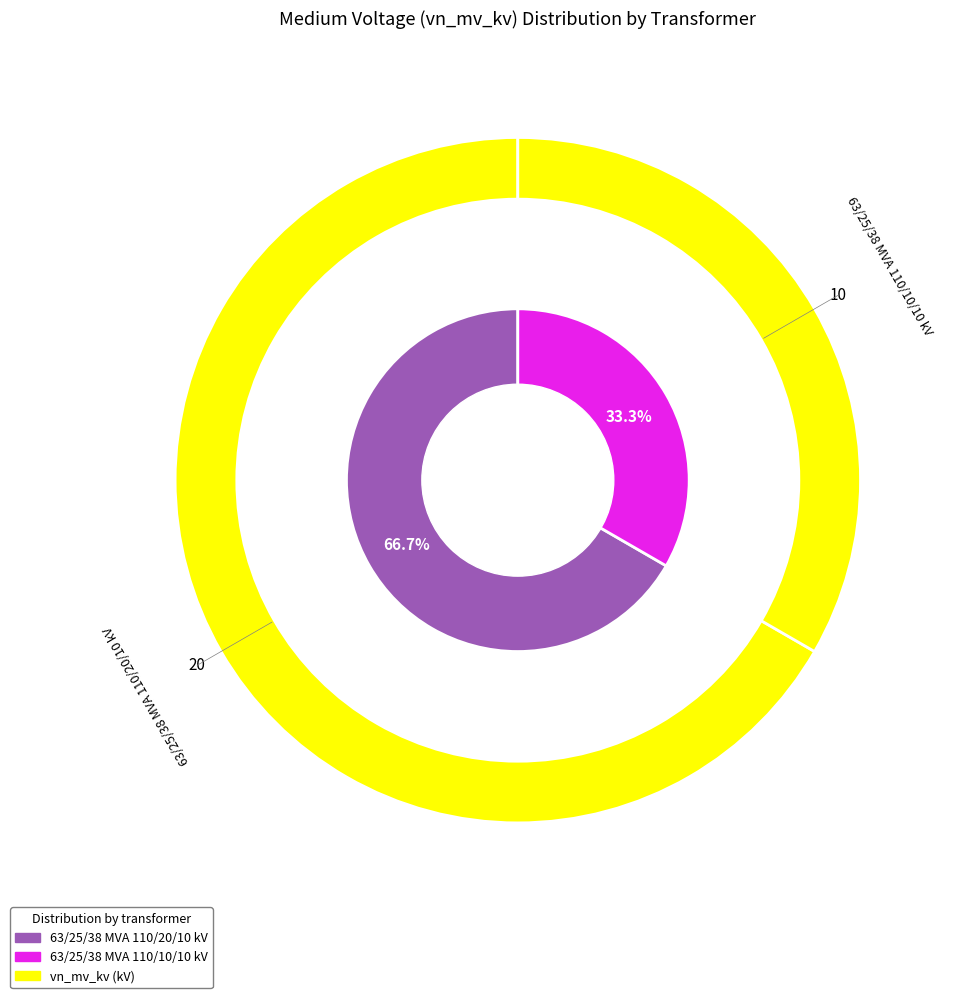

What portion of the pie excludes 63/25/38 MVA 110/20/10 kV?

33.3%